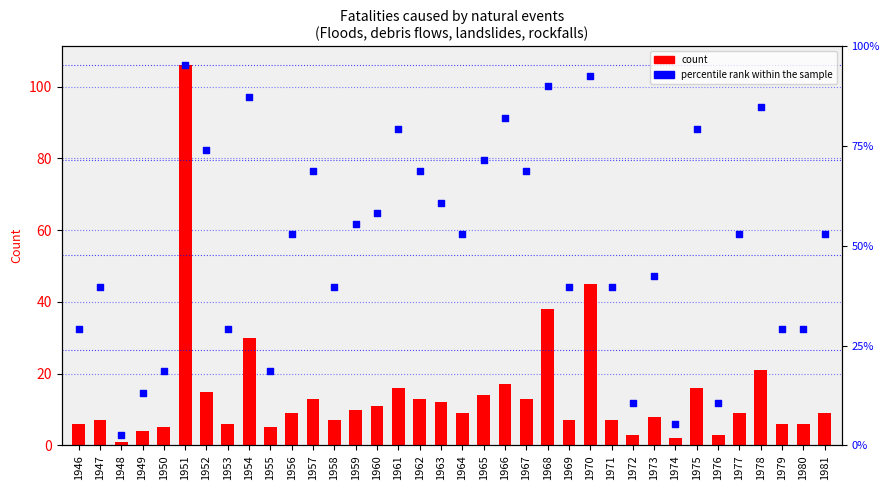

Which series has the largest Y range (max minus min)?

count